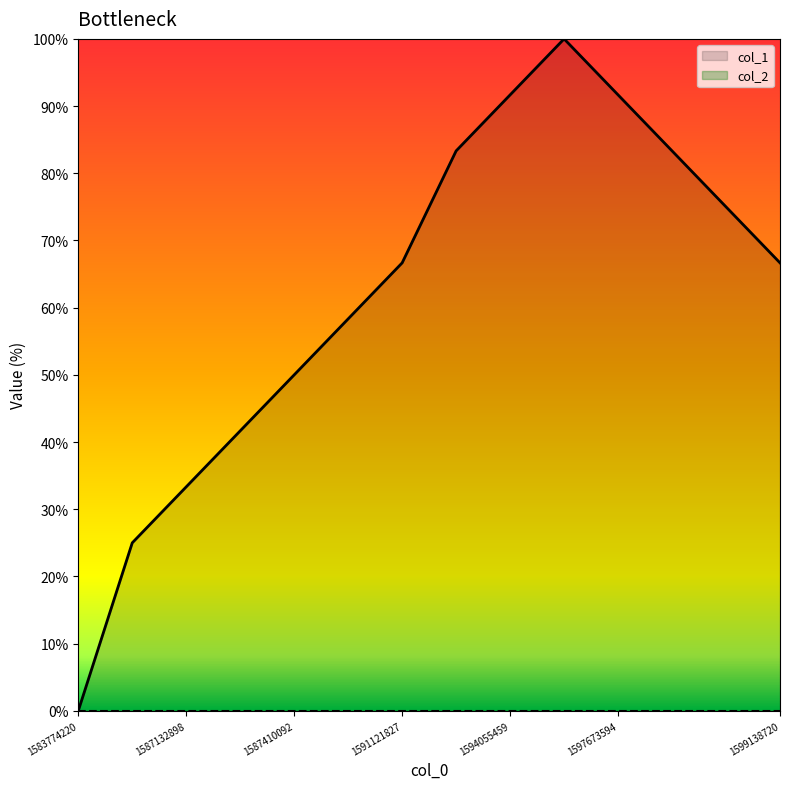

What is the ratio of the value at 1594055459 to the value at 1599138720?

1.4